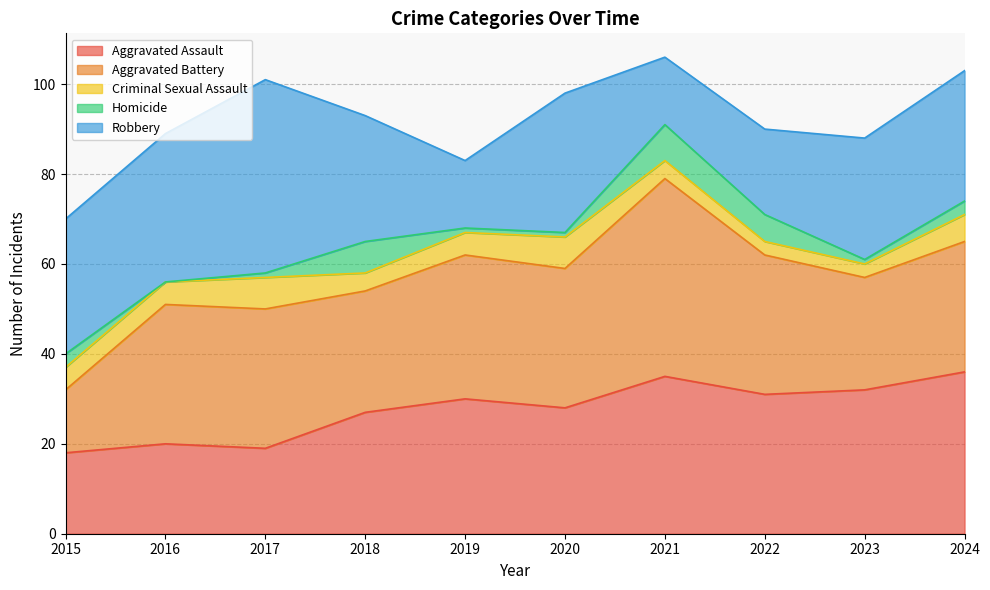

At which label is Robbery closest to 29?

2024